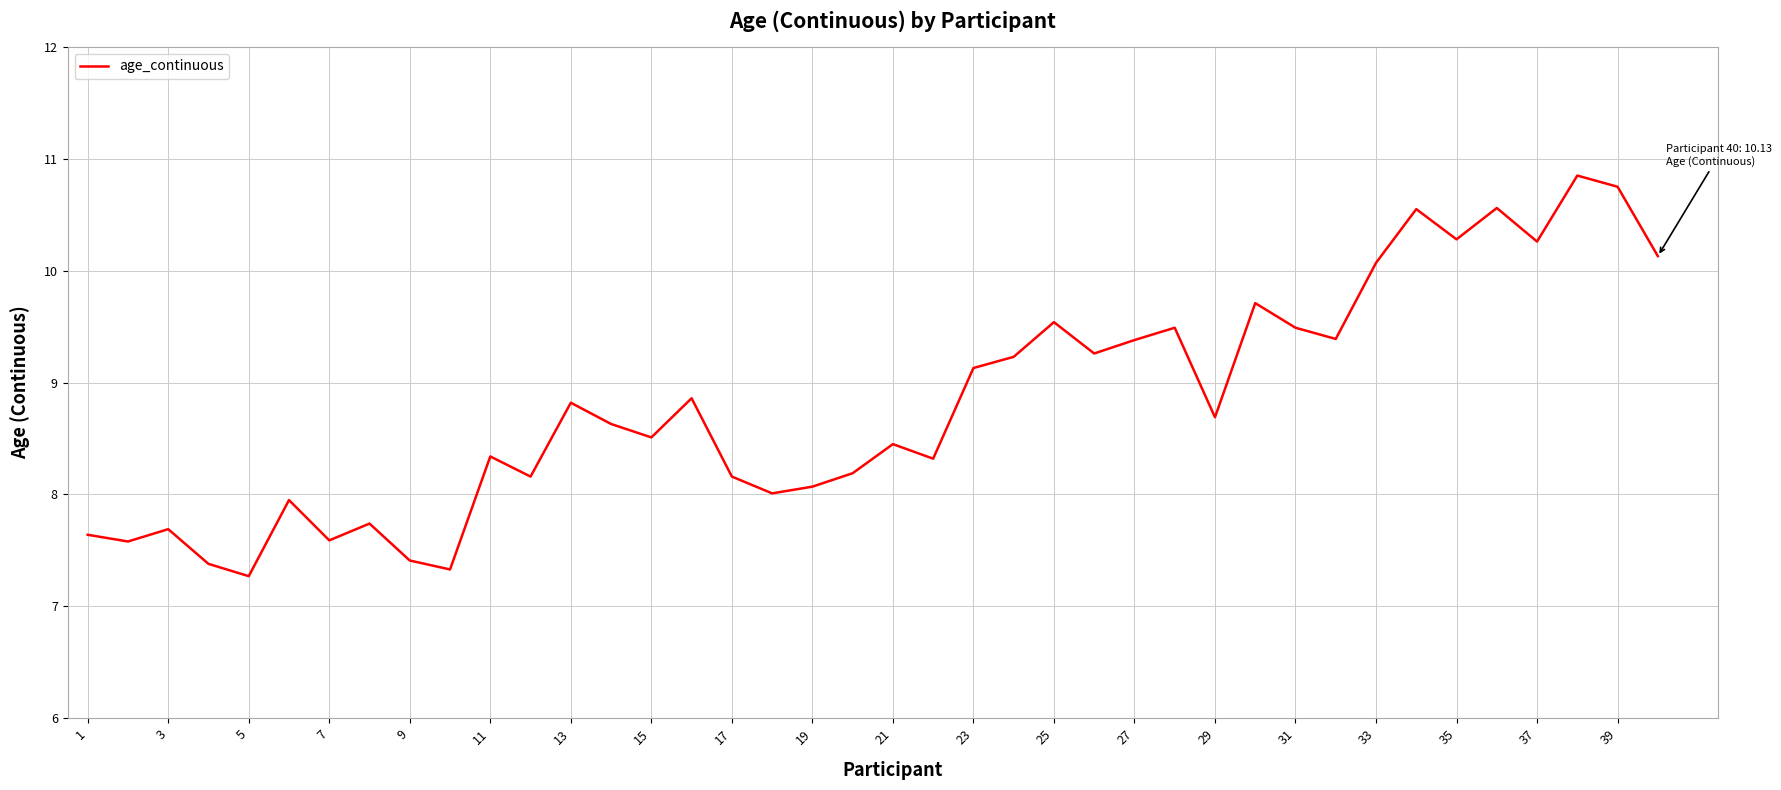

What is the smallest value displayed?

7.3